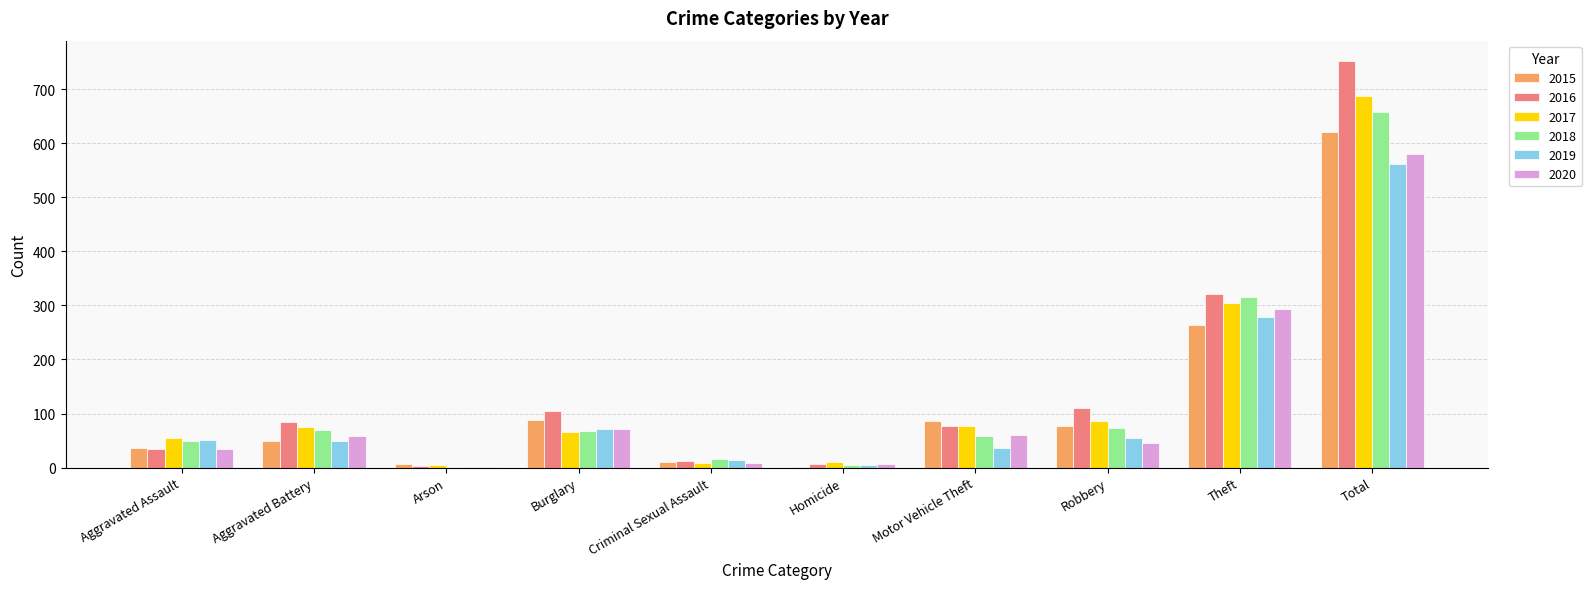

At which label does 2019 reach its peak?

Total